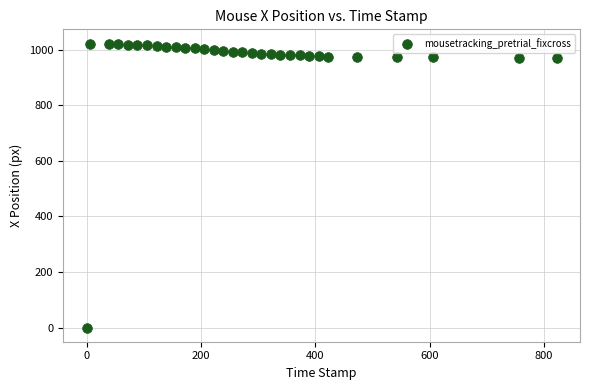

What is the range of Y values (max minus min)?

1022